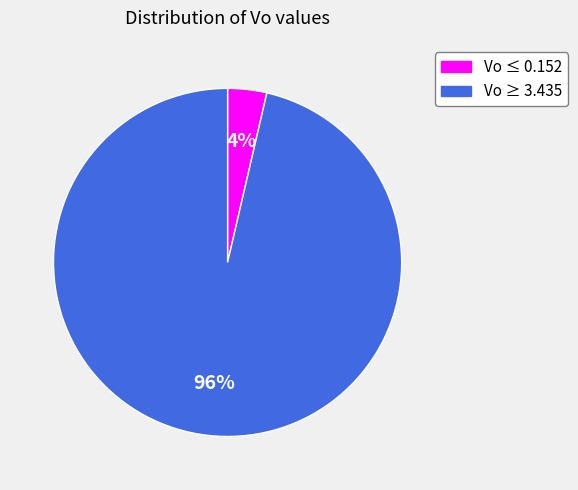

Is there a majority slice in this chart?

Yes